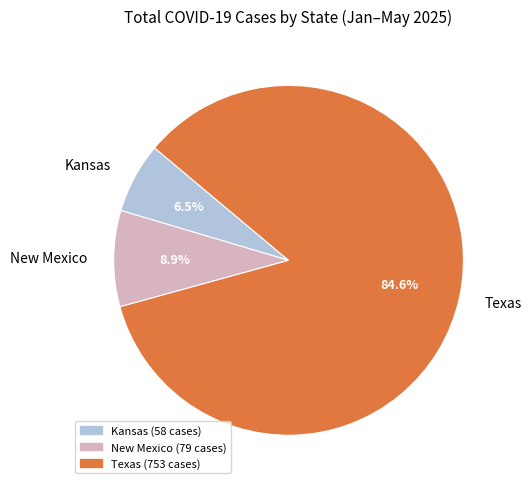

Is there any slice that represents more than half of the pie?

Yes